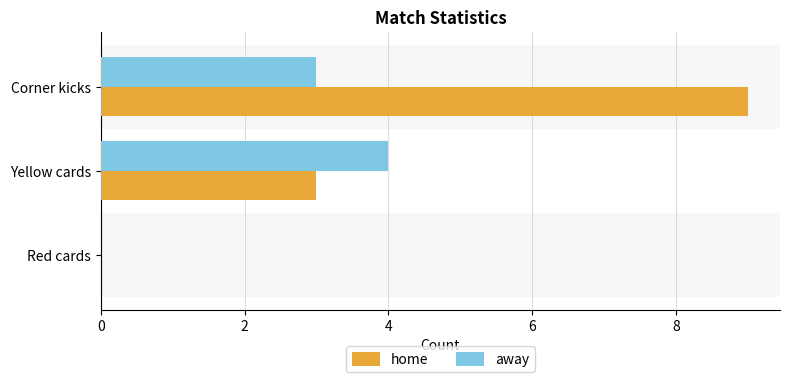

True or false: home has a value of 0 at Red cards.

True